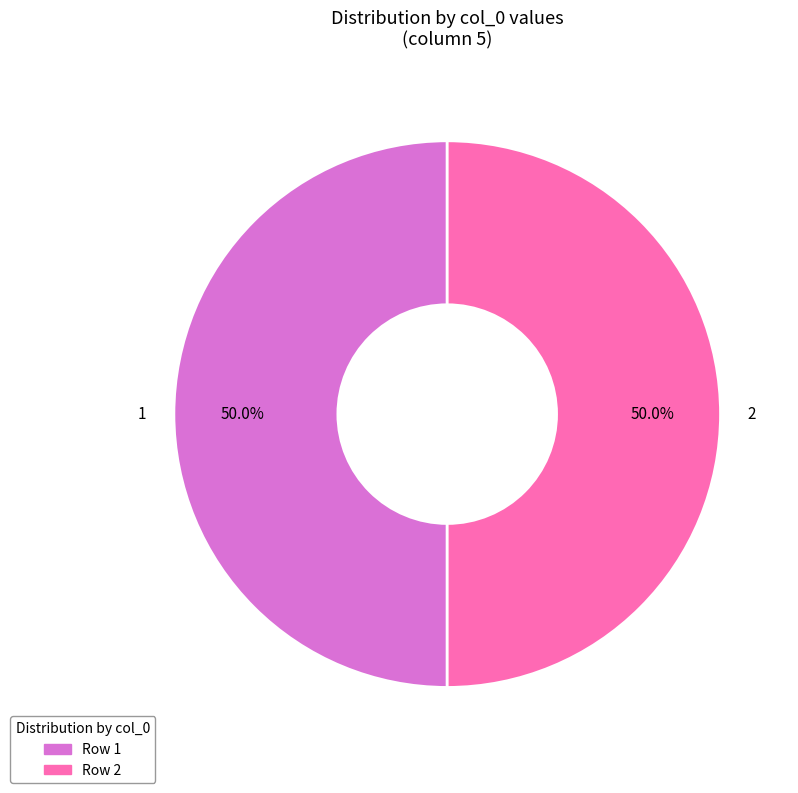

How many segments does this pie chart have?

2